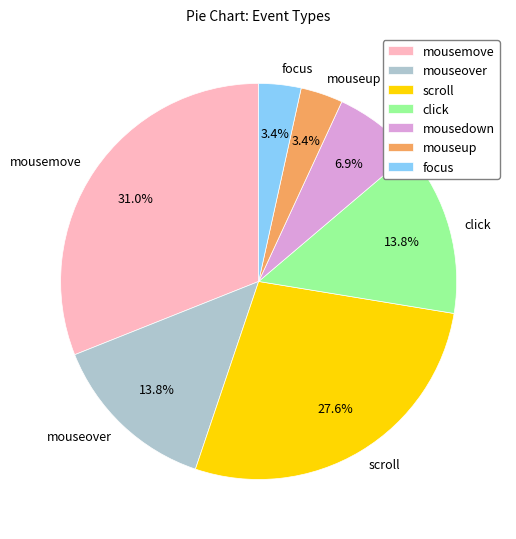

True or false: click accounts for 7% of the total.

False